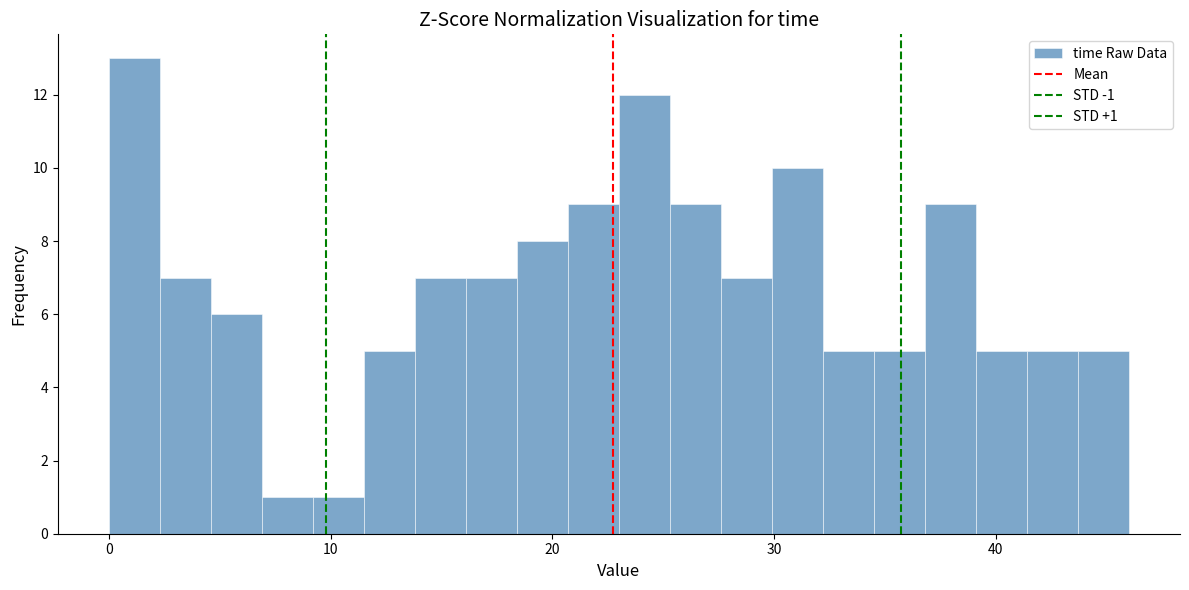

Around what value on the x-axis is the tallest bar? Give the approximate position of its centre, as read against the axis.

1